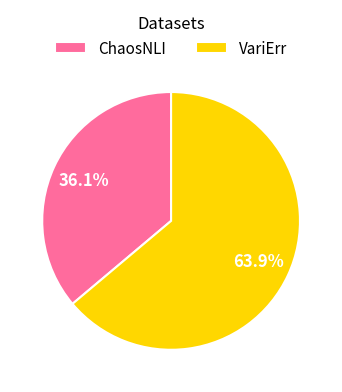

Combined, what portion of the pie is ChaosNLI and VariErr?

100.0%